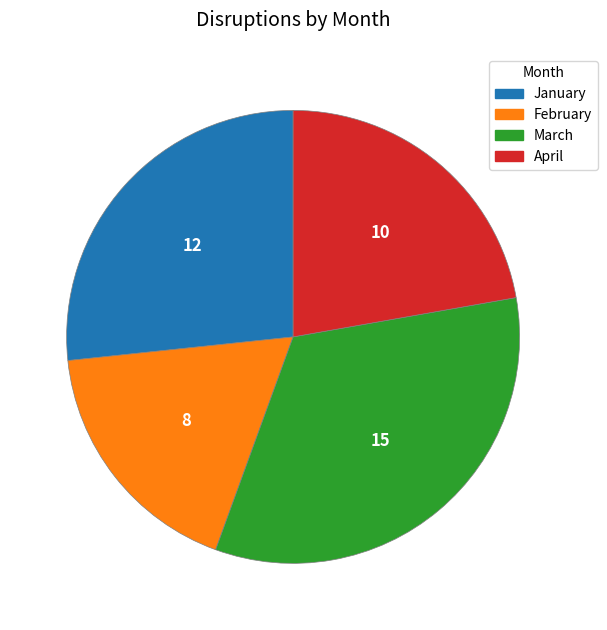

Does any single category account for the majority?

No